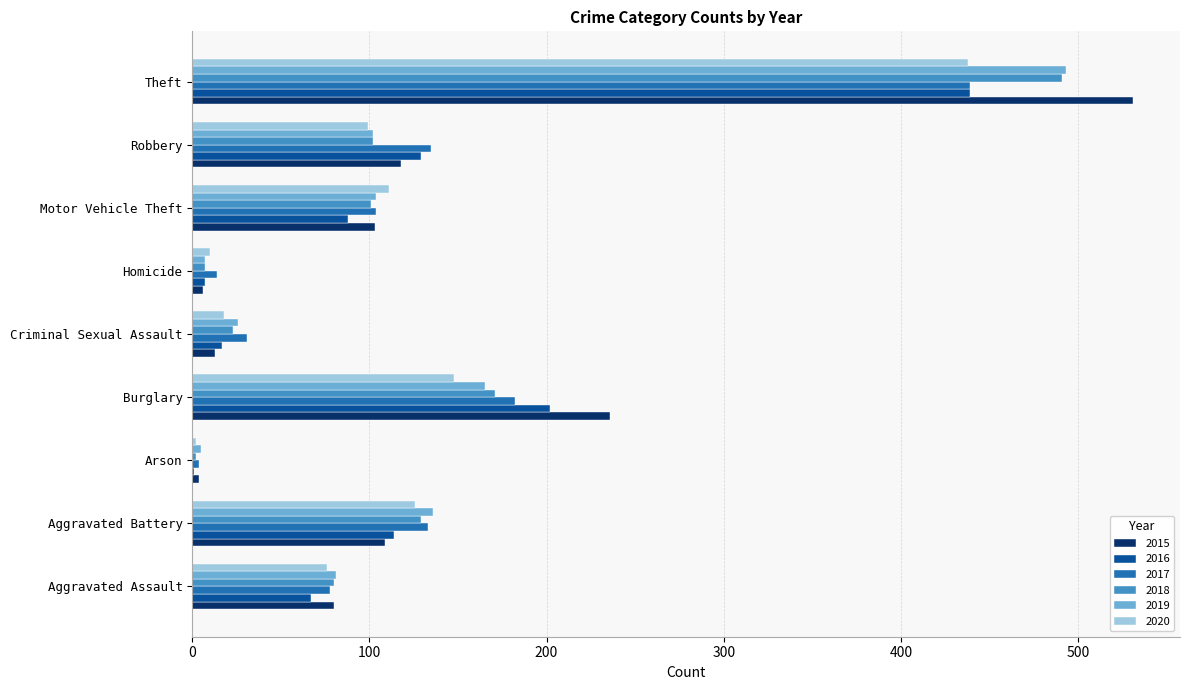

What is the sum of the 2015 values at Aggravated Assault and Homicide?

86